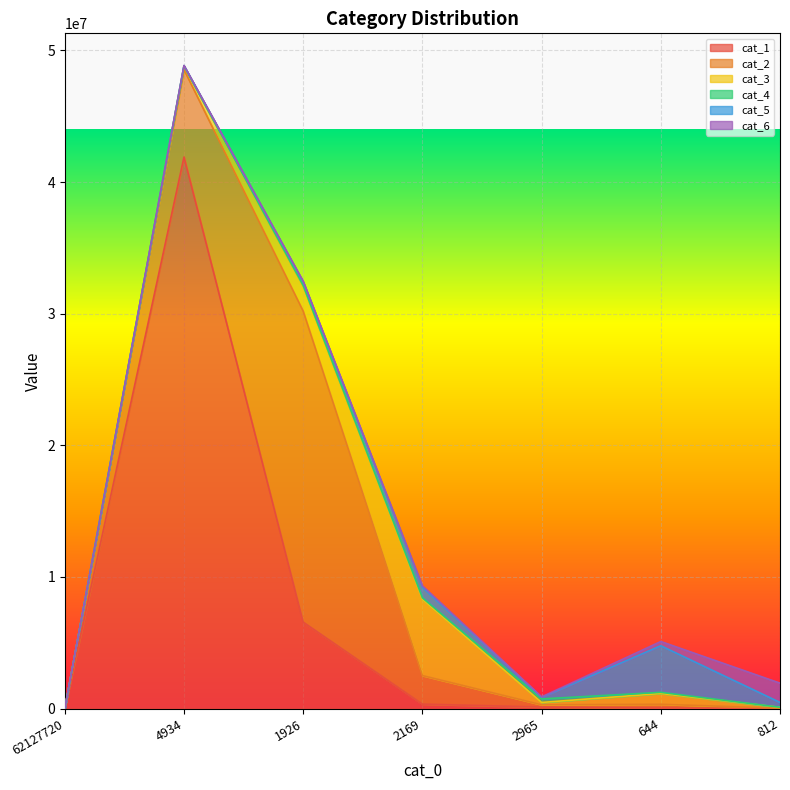

At 2965, list the series in order from smallest to largest.

cat_6, cat_1, cat_5, cat_2, cat_3, cat_4